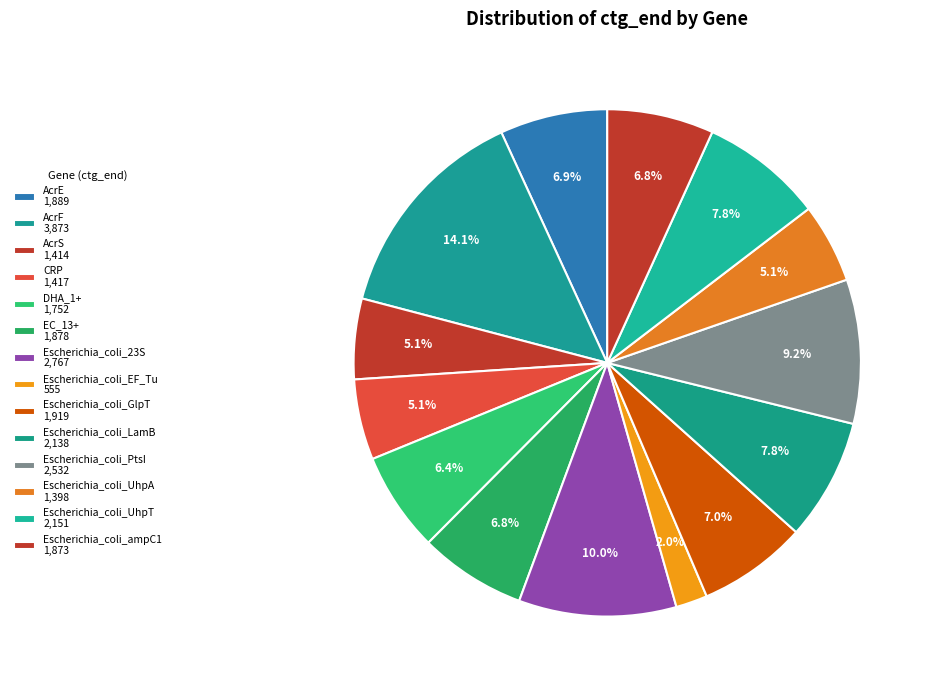

Is there a majority slice in this chart?

No